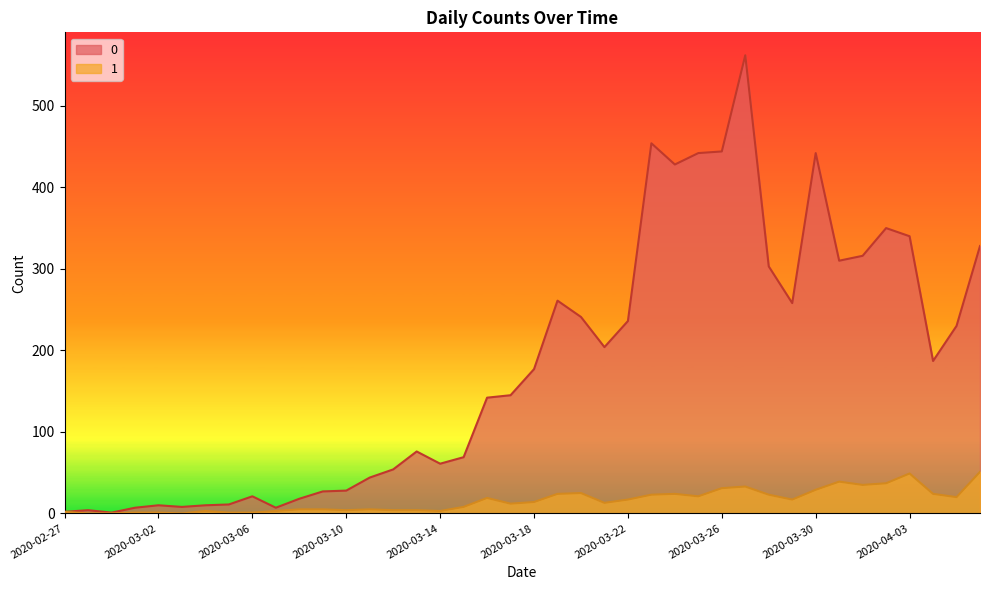

Is it true that 0 equals 444 at 2020-03-26?

True